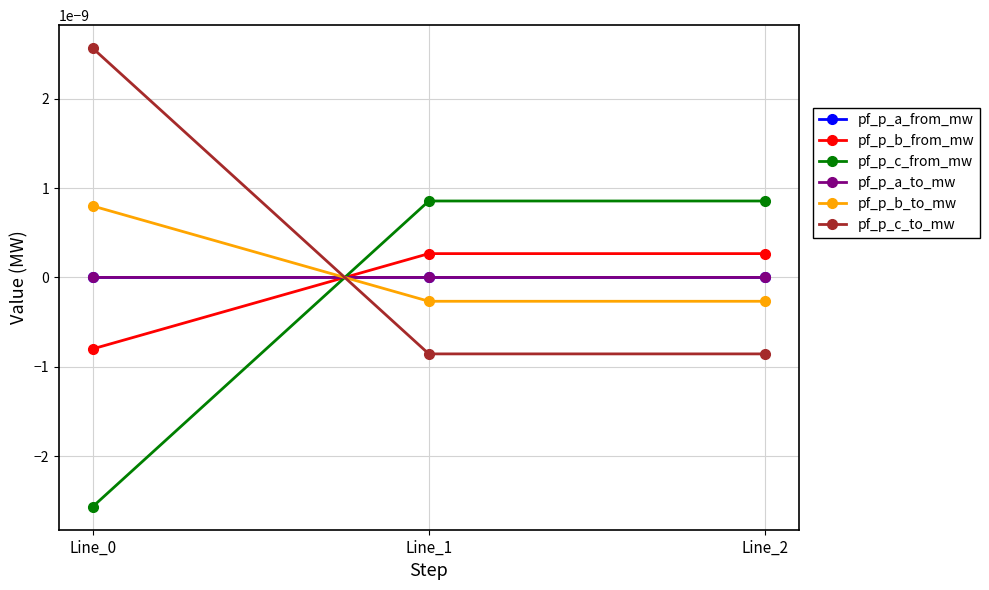

Does the chart have visible grid lines?

Yes